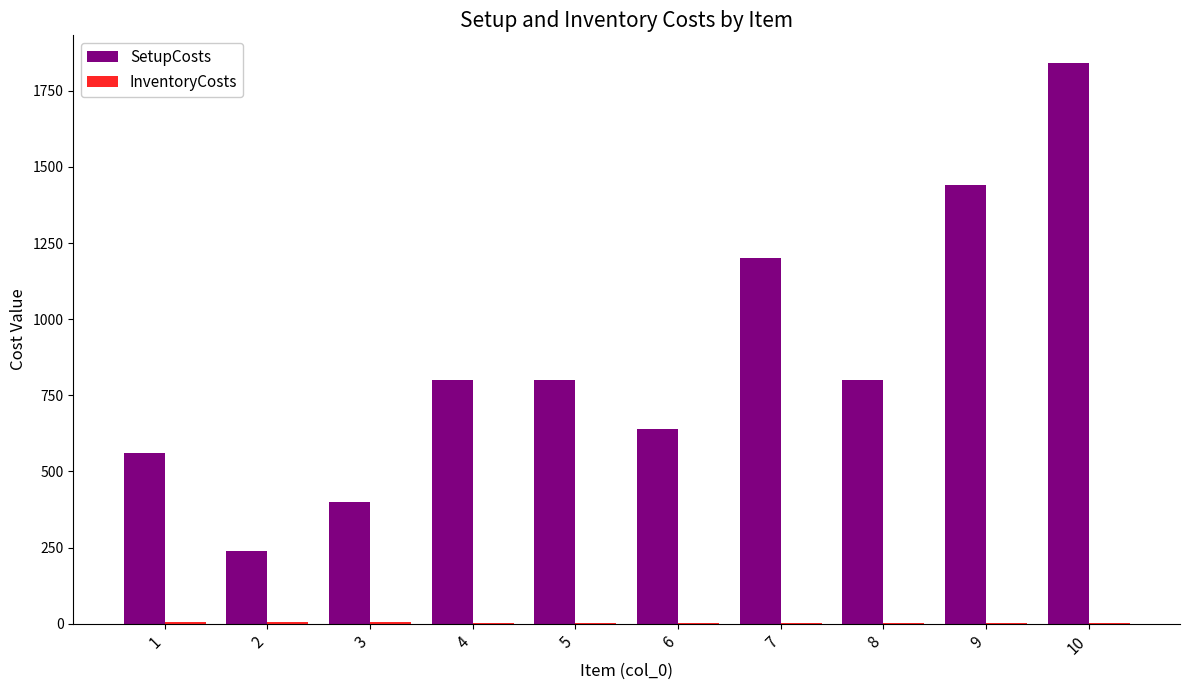

What is the maximum value shown in the chart?

1840